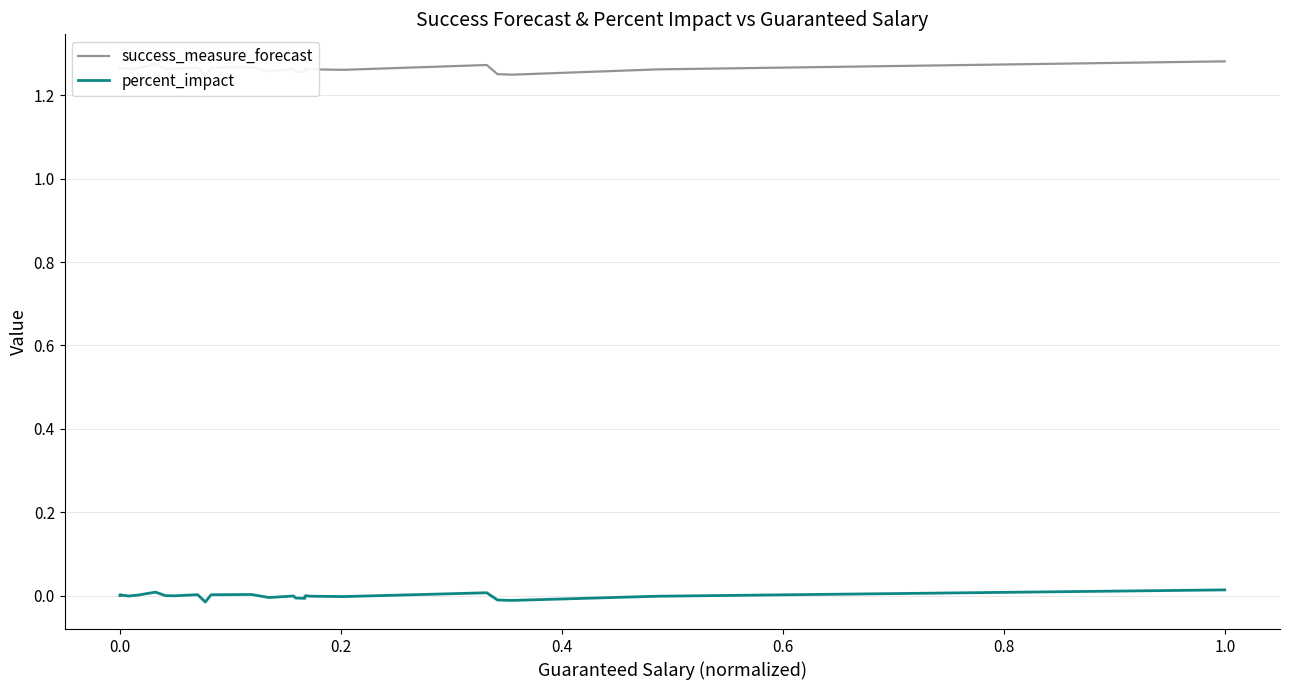

True or false: success_measure_forecast and percent_impact cross at least once.

False